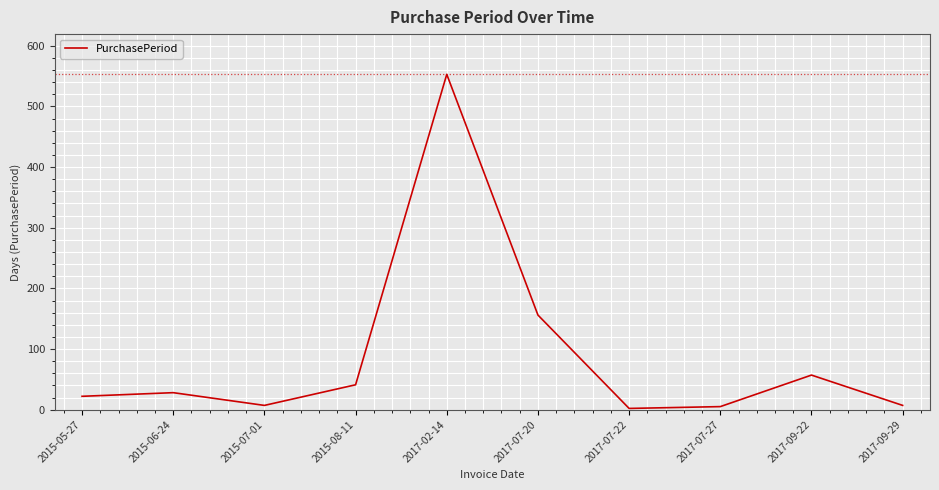

True or false: there are more than 1 points higher than both neighbors.

True